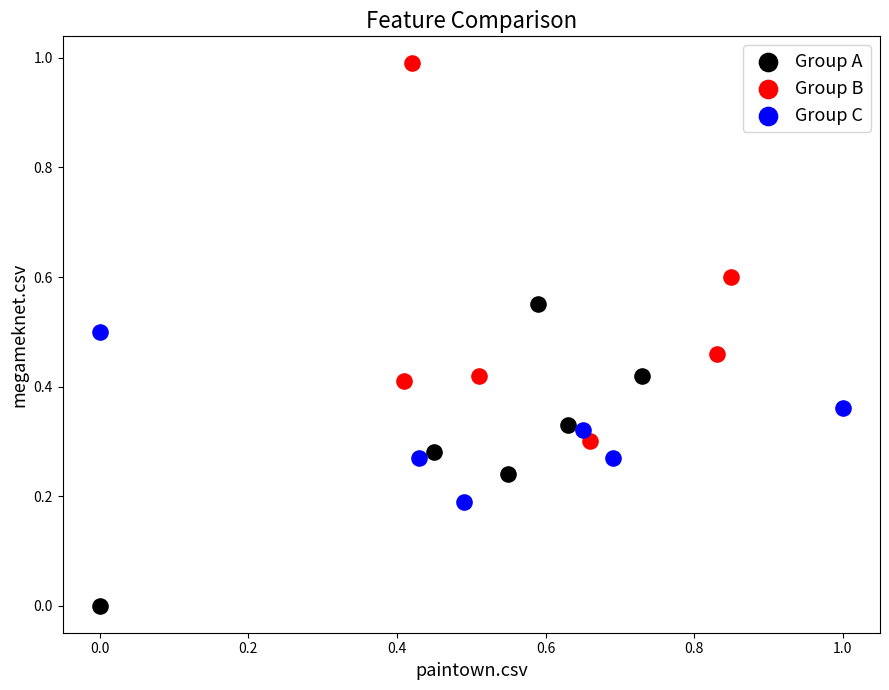

Which series reaches the maximum Y coordinate?

Group B